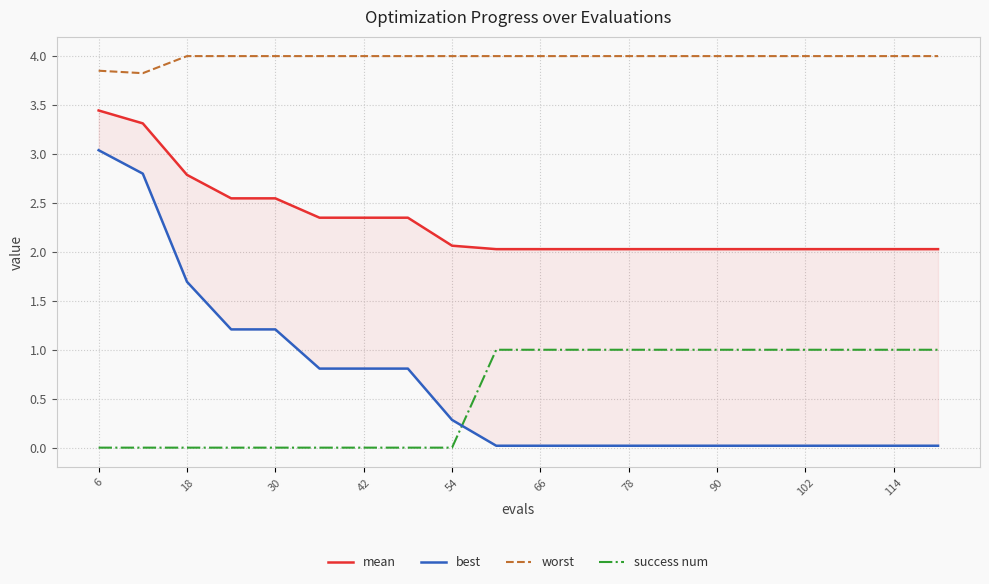

True or false: mean and best intersect in this chart.

False